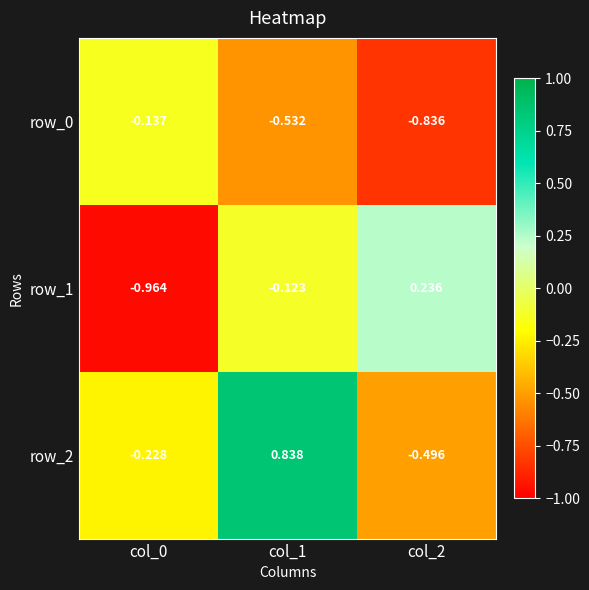

Which series changed the most between col_1 and col_2?

row_2